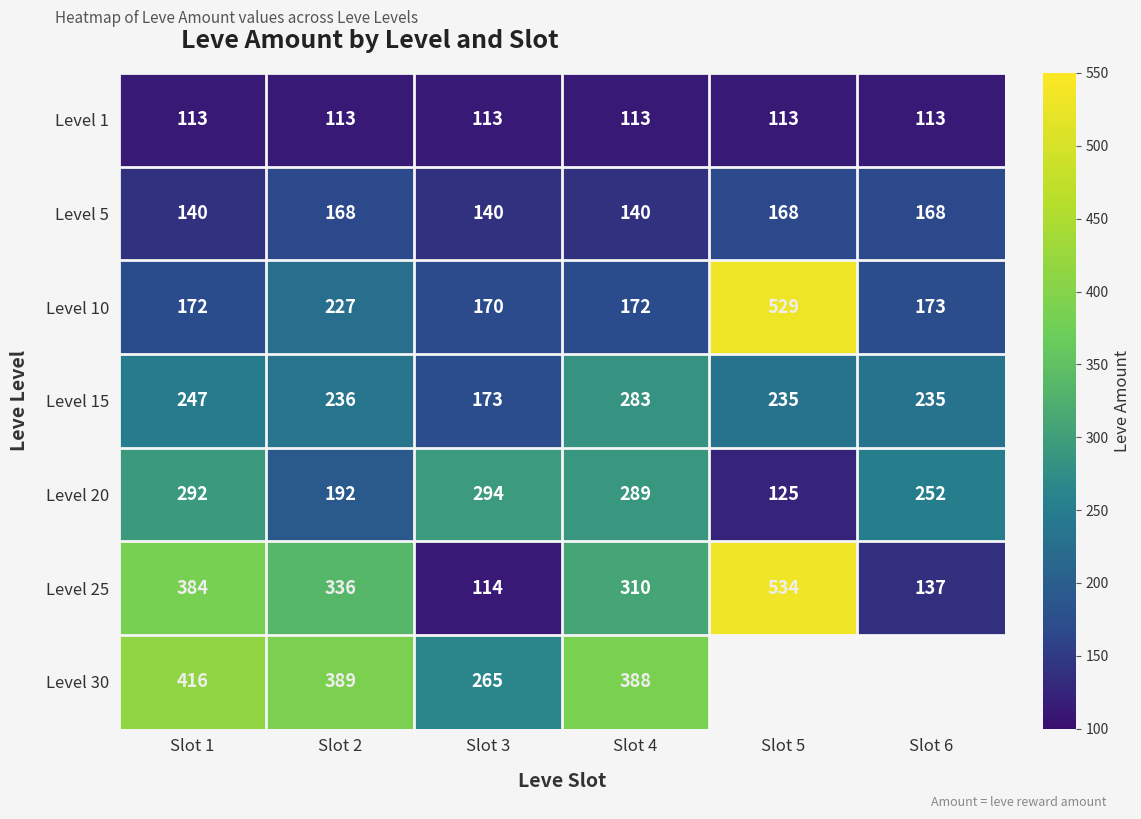

How many data points in Level 25 are less than 336?

3